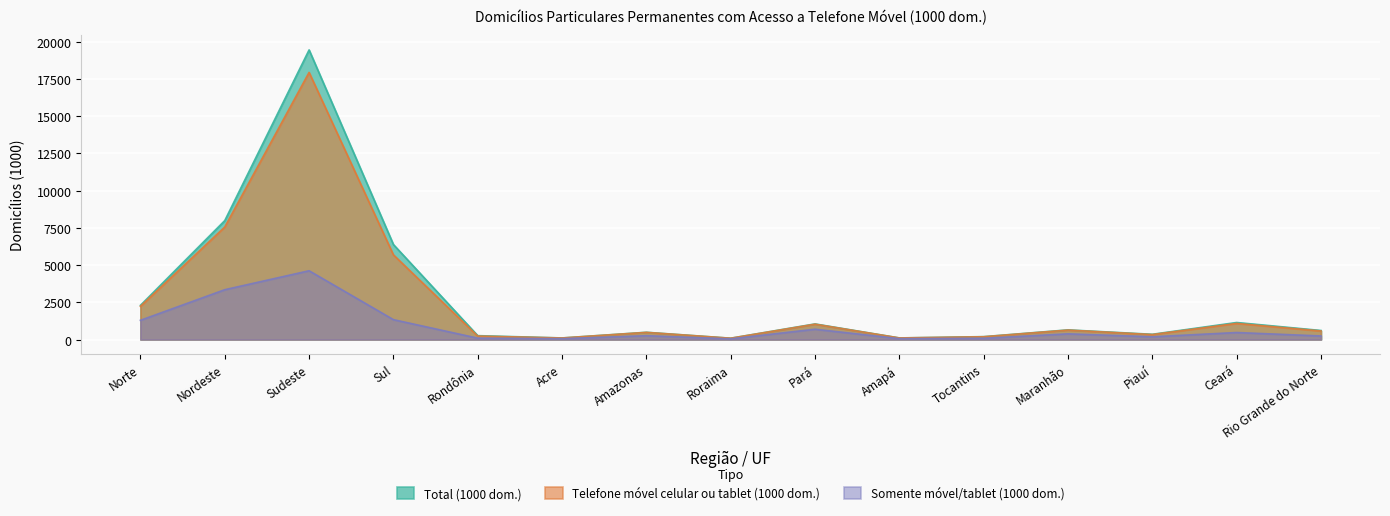

What is the smallest value displayed?

46.7